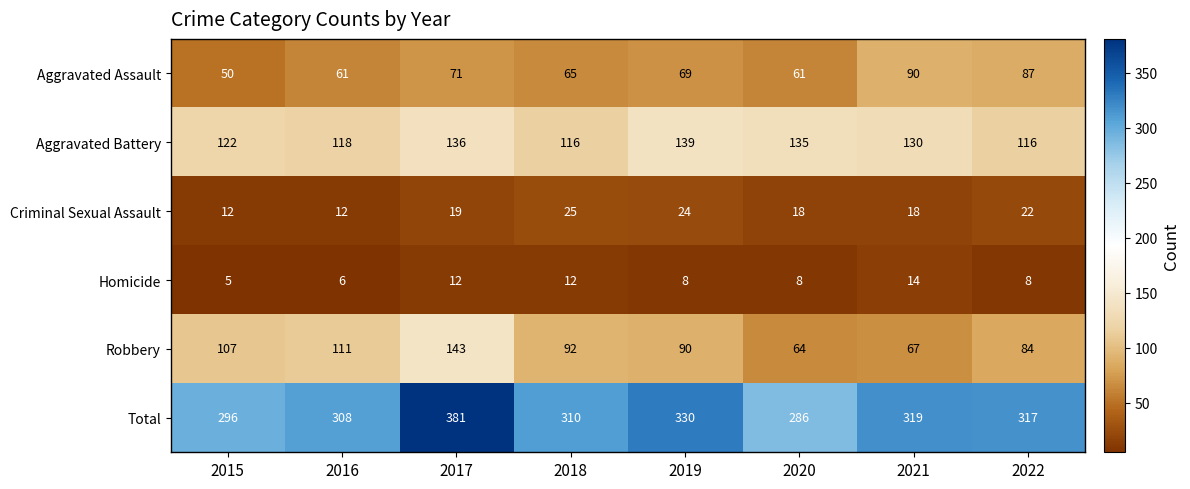

Rank the series by their maximum value, from lowest to highest.

Homicide, Criminal Sexual Assault, Aggravated Assault, Aggravated Battery, Robbery, Total